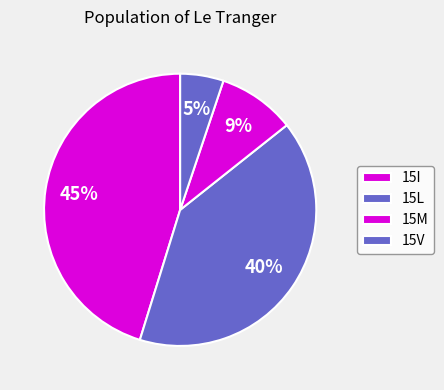

How many slices are in this pie chart?

4